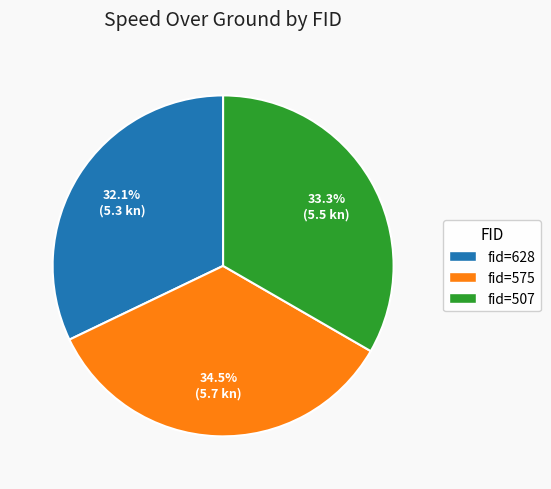

Does any single category account for the majority?

No